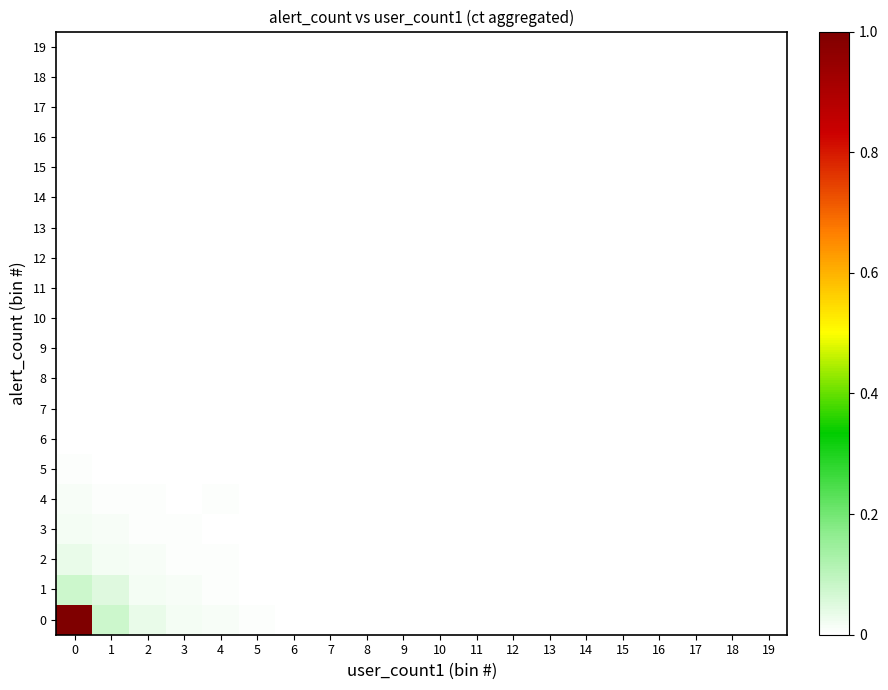

Which series has the largest total across all categories?

row_0